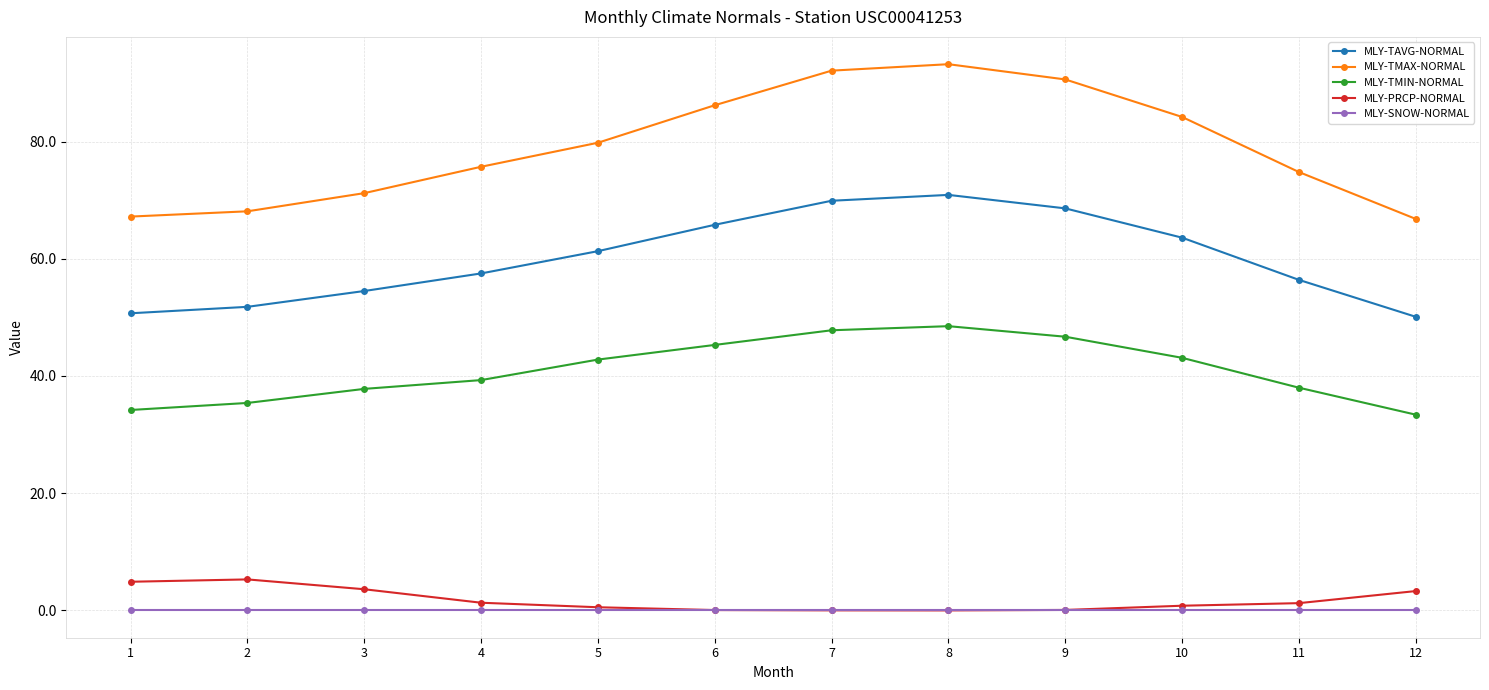

True or false: MLY-SNOW-NORMAL and MLY-TMIN-NORMAL cross at least once.

False